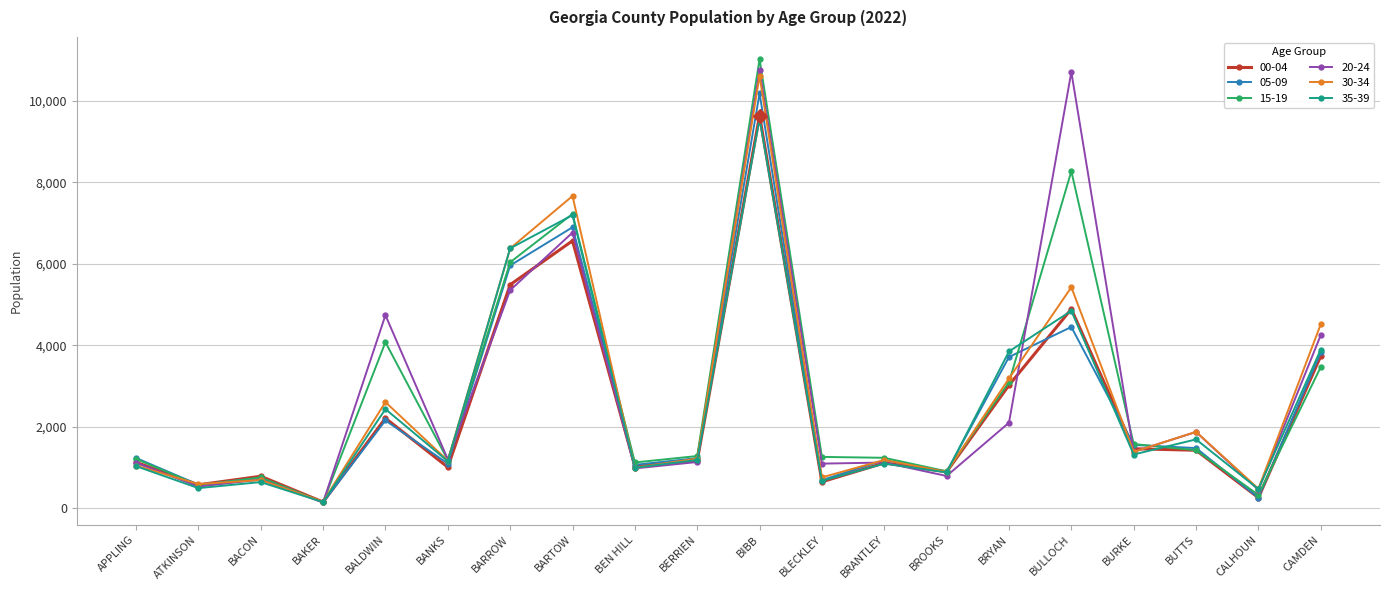

What is the value of the 05-09 point at the 6th from the left?

1100